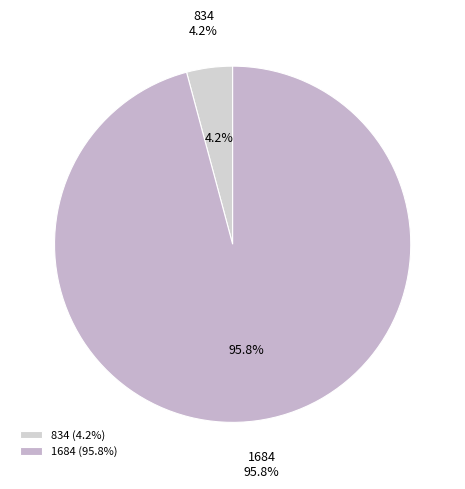

What is the majority slice?

1684